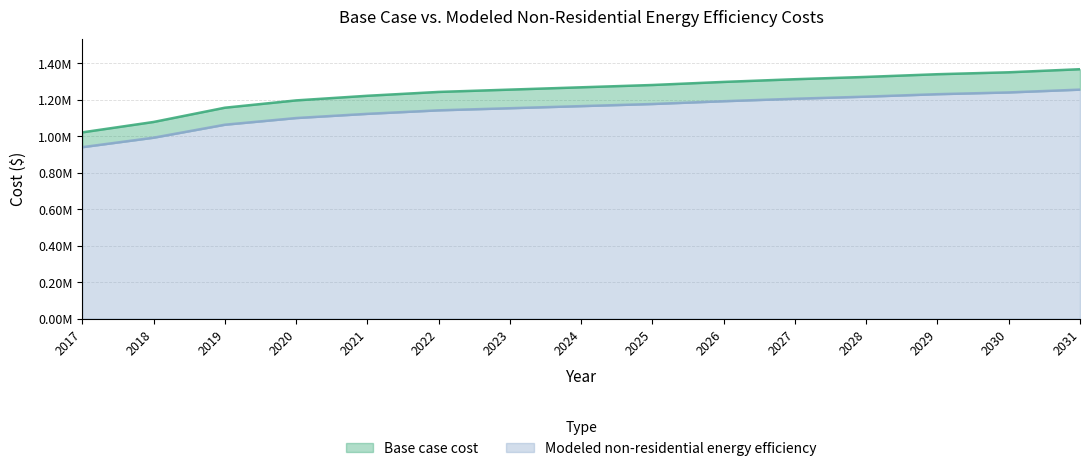

Read the Modeled non-residential energy efficiency value at 2017.

940097.8